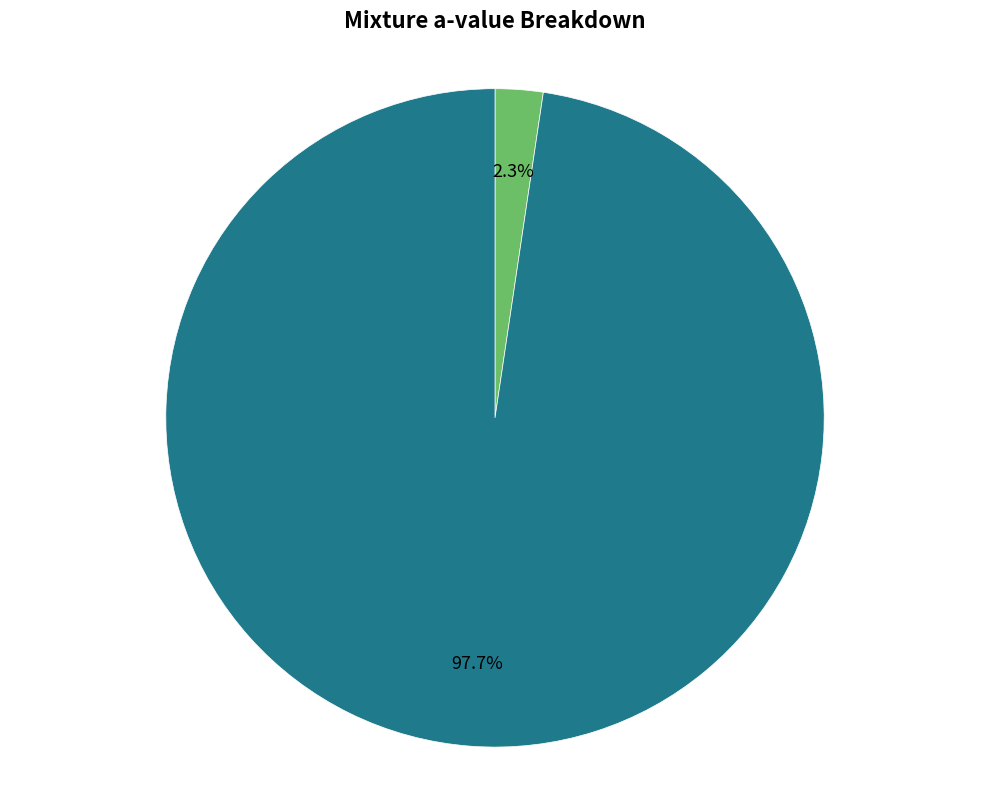

To the nearest percent, what is the difference between the mix_51 and mix_52 slice percentages?

95%